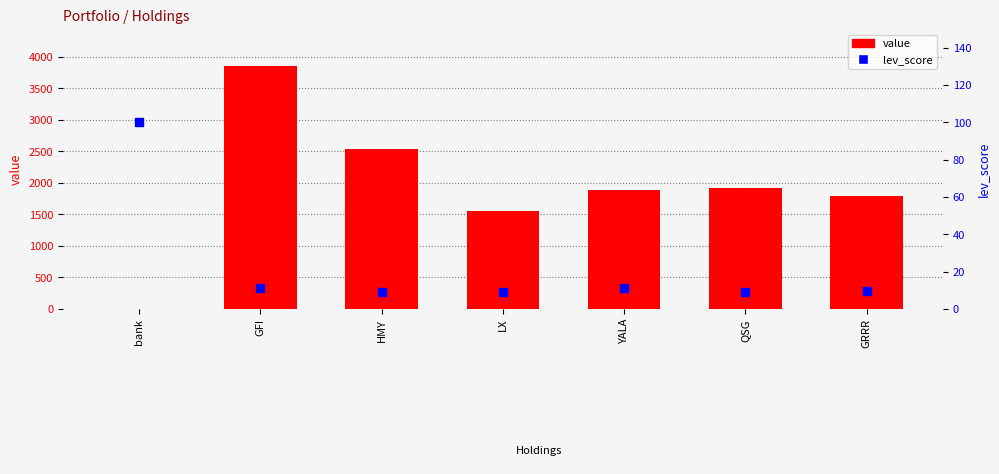

Is the value of value at YALA greater than the value of lev_score at bank?

Yes